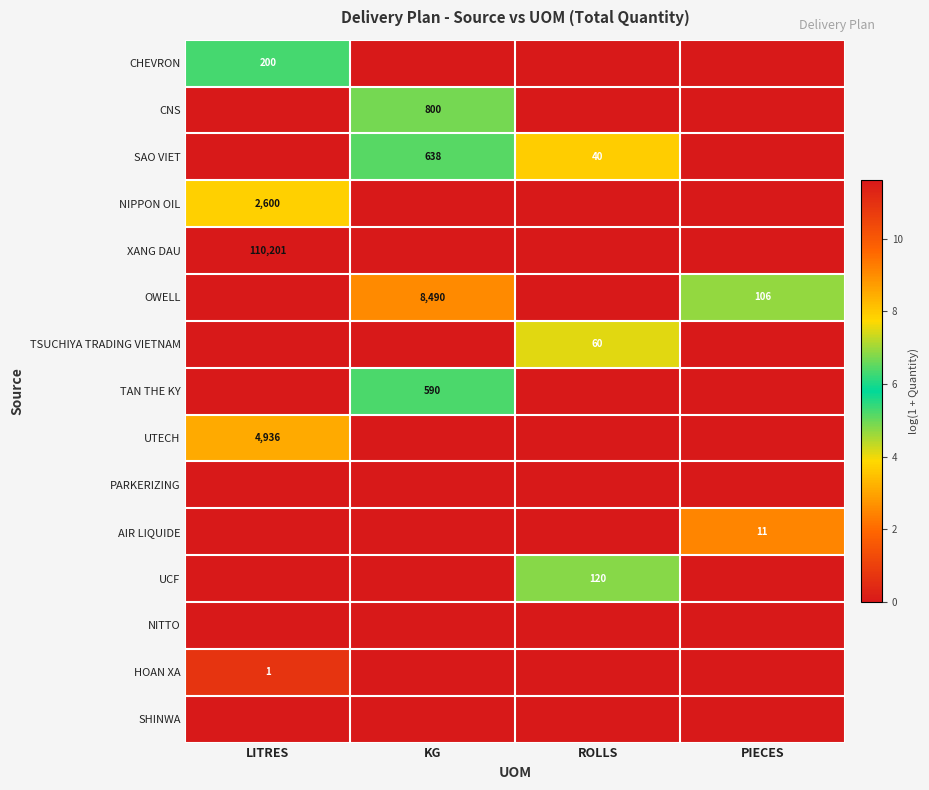

The value of SAO VIET at ROLLS is 40. True or false?

True